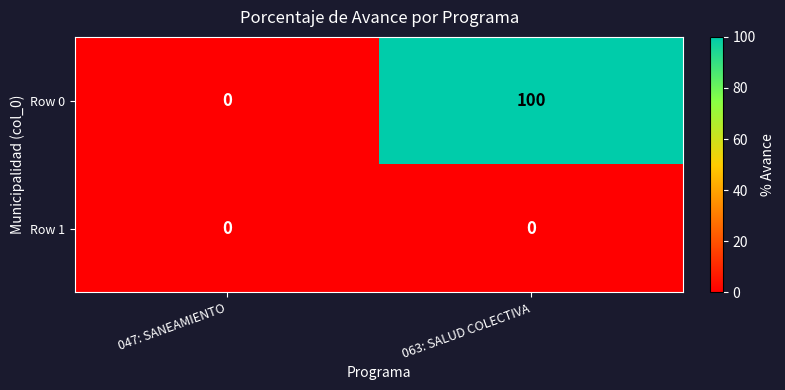

Reading left to right, extract all data points from this chart.

Row 0: 0	100
Row 1: 0	0